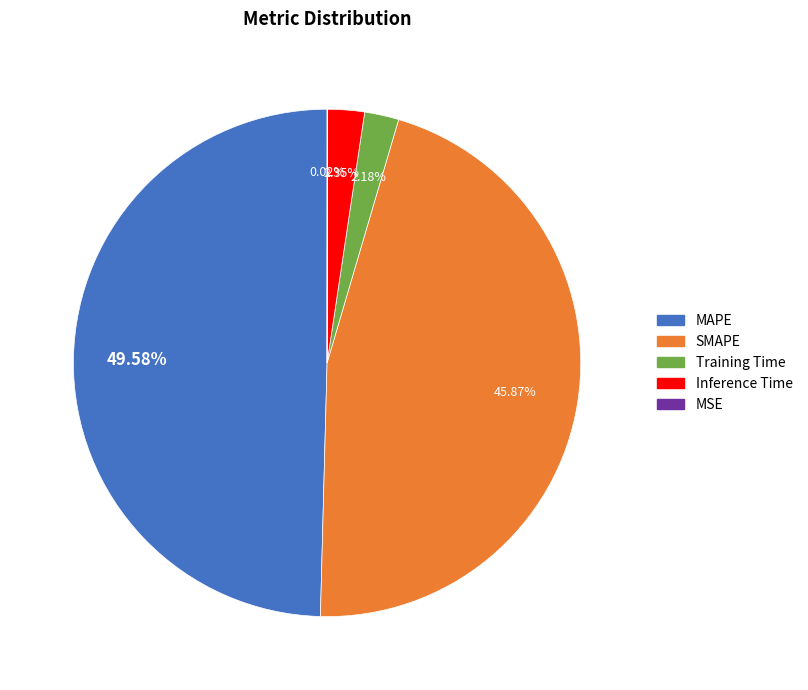

Is there a majority slice in this chart?

No